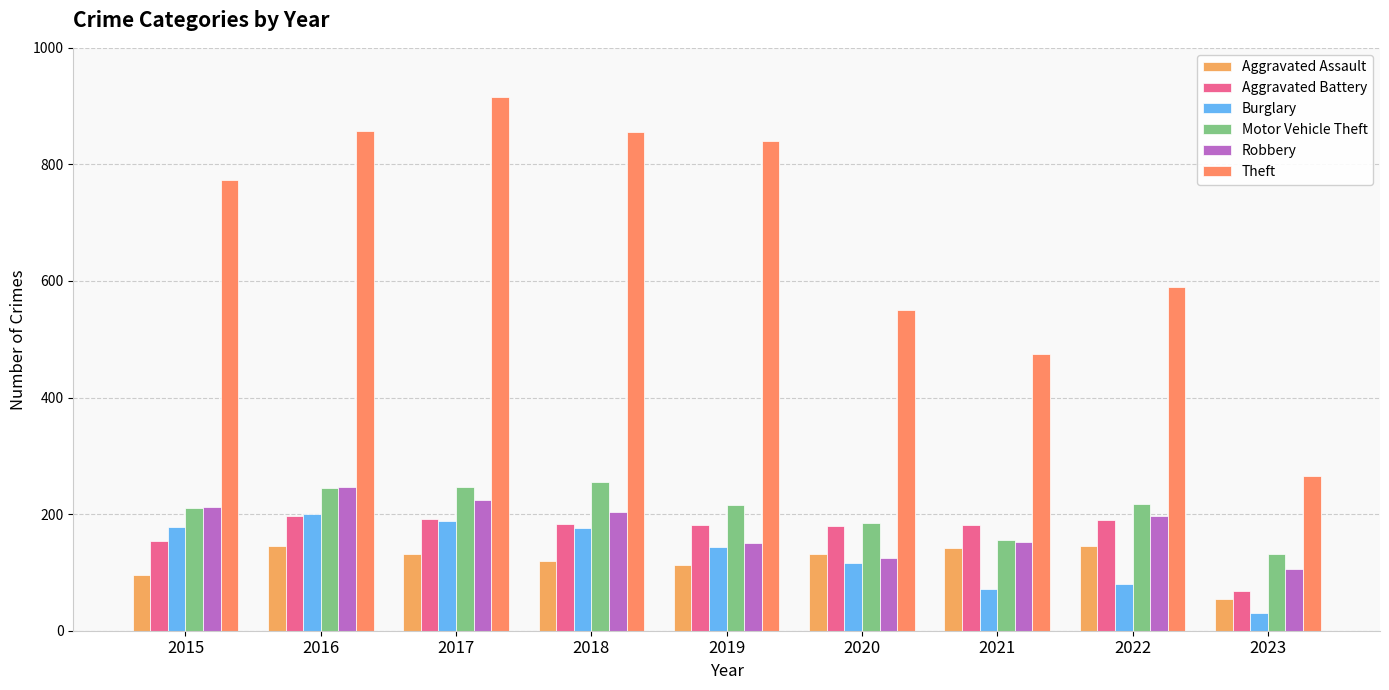

At which label does Robbery first exceed 196?

2015